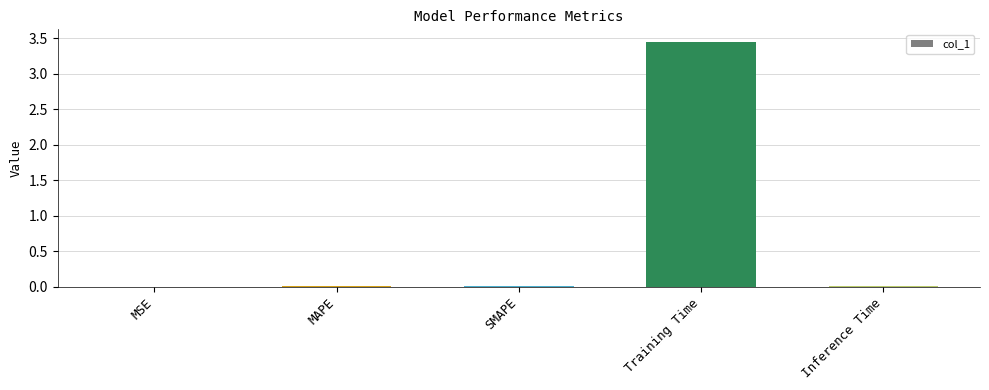

Which label corresponds to the largest value in the chart?

Training Time